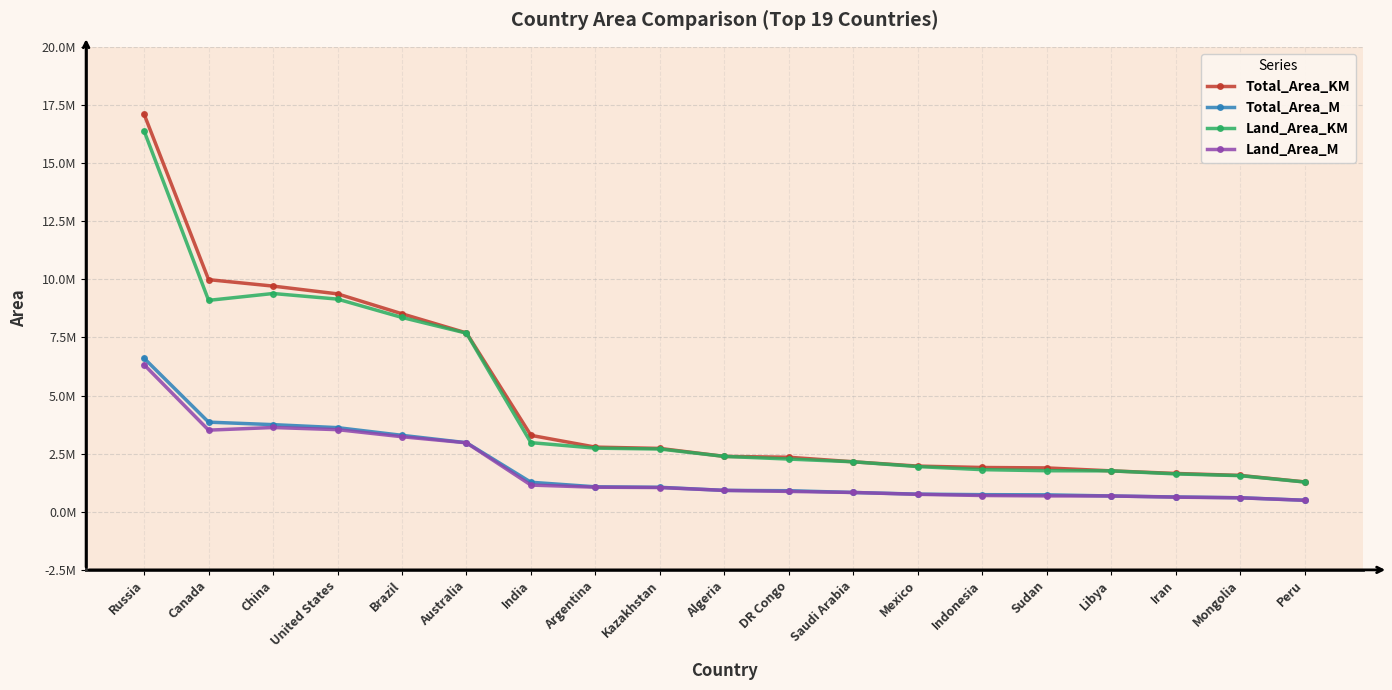

Reading left to right, extract all data points from this chart.

Total_Area_KM: 17098242	9984670	9706961	9372610	8515767	7692024	3287590	2780400	2724900	2381741	2344858	2149690	1964375	1904569	1886068	1759540	1648195	1564110	1285216
Total_Area_M: 6601665	3855101	3747877	3618783	3287955	2969906	1269345	1073518	1052089	919595	905354	830000	758449	735358	728215	679362	636371	603906	496224
Land_Area_KM: 16376870	9093510	9388211	9147420	8358140	7682300	2973190	2736690	2699700	2381740	2267050	2149690	1943950	1811570	1765048	1759540	1628550	1553560	1280000
Land_Area_M: 6323142	3511022	3624807	3531837	3227095	2966151	1147955	1056641	1042360	919595	875313	830000	750563	699451	681489	679362	628786	599833	494211